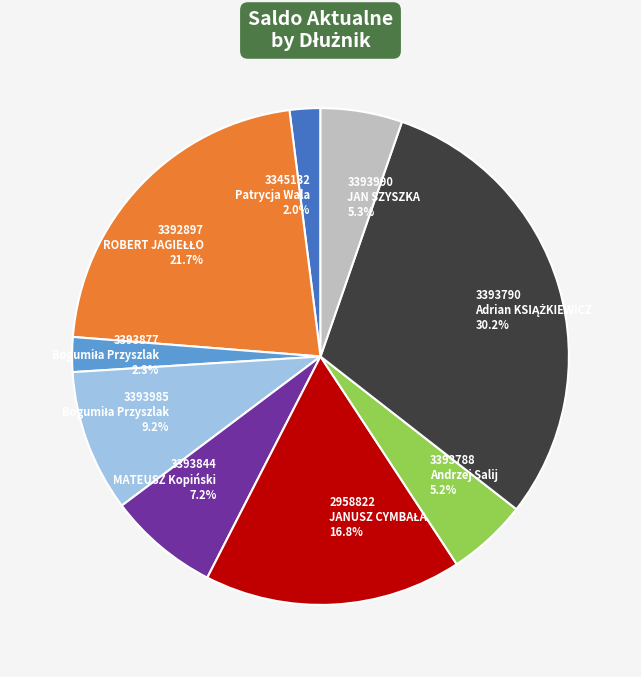

What is the ratio of the value at 3393990 JAN SZYSZKA 5.3% to the value at 3345132 Patrycja Wala 2.0%?

2.7